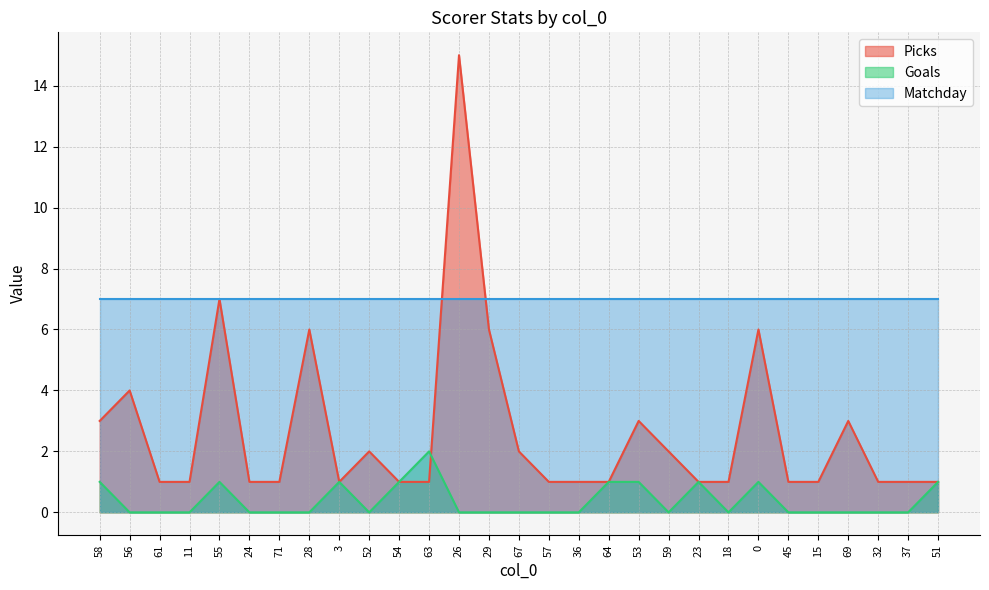

What is the difference between the Goals values at 58 and 18?

1